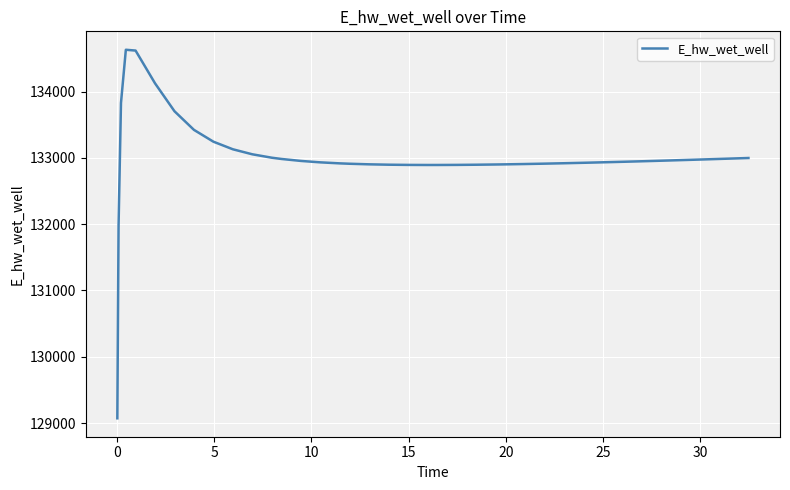

What is the greatest value displayed?

134631.4